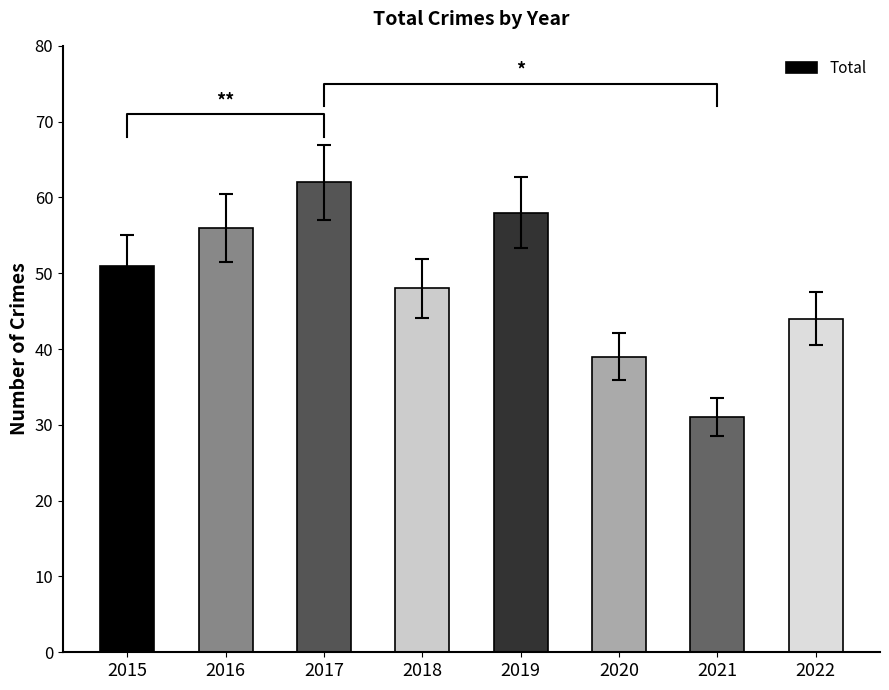

The chart shows a value of 50 at 2021. True or false?

False